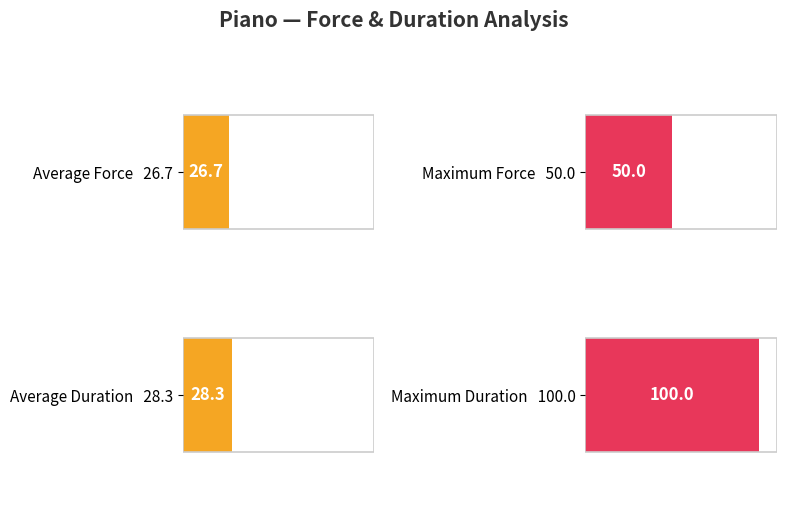

Does the chart contain any negative values?

No